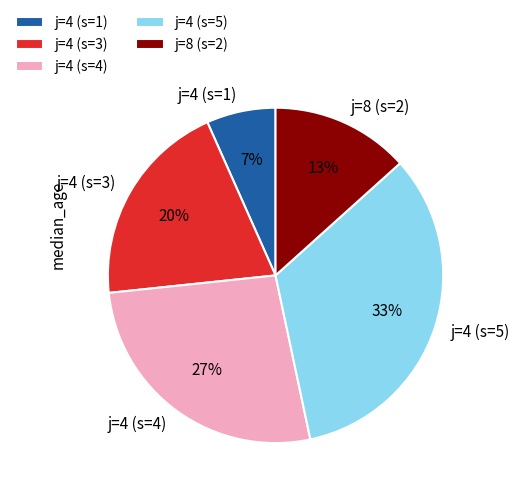

Count the number of slices in the pie.

5